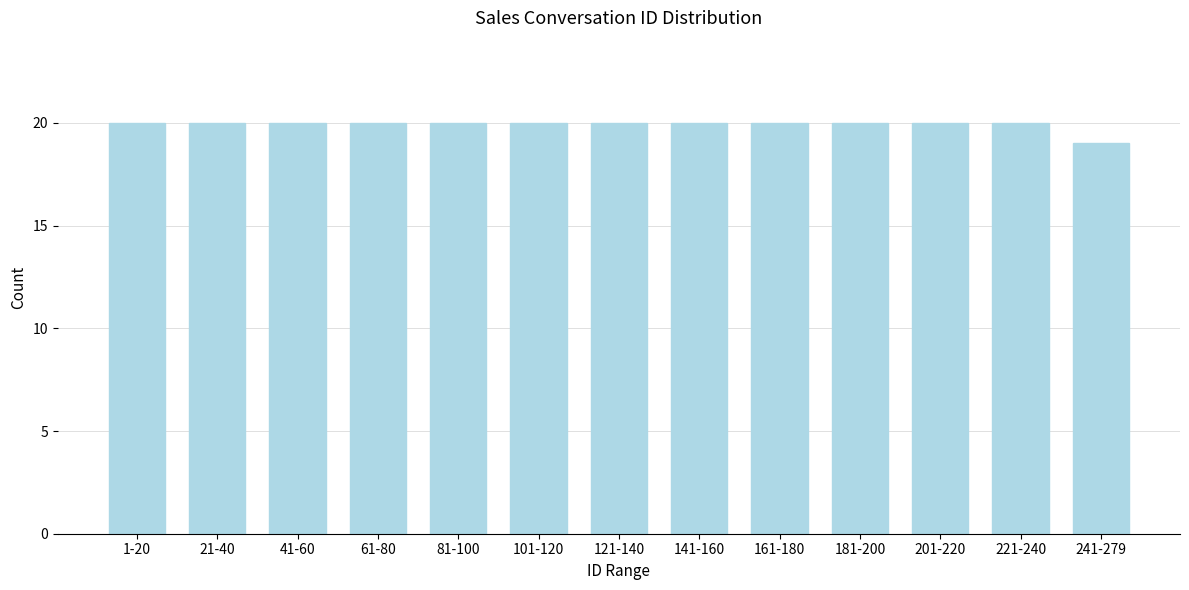

Reading left to right, extract all data points from this chart.

1-20=20	21-40=20	41-60=20	61-80=20	81-100=20	101-120=20	121-140=20	141-160=20	161-180=20	181-200=20	201-220=20	221-240=20	241-279=19